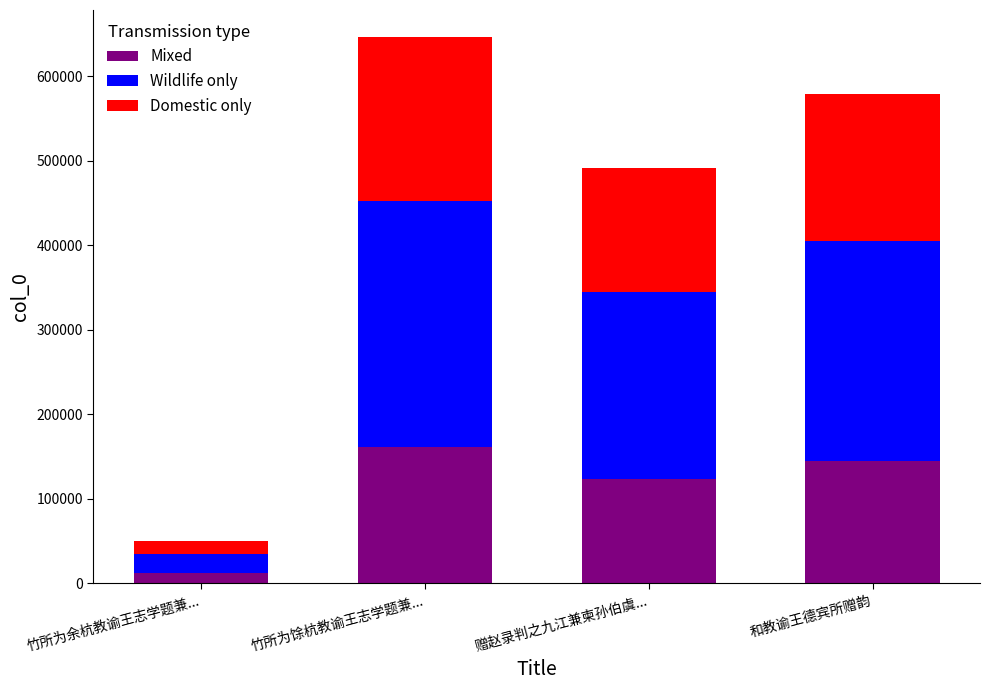

At which category is the sum across all series the highest?

竹所为馀杭教谕王志学题兼...